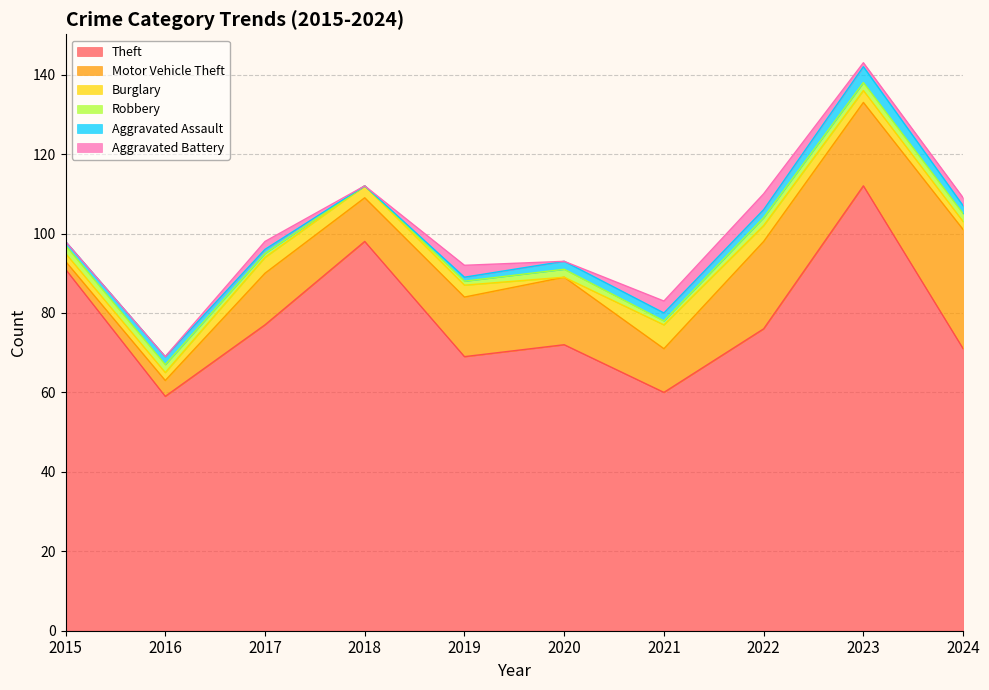

Is the value of Aggravated Assault at 2021 greater than the value of Motor Vehicle Theft at 2020?

No